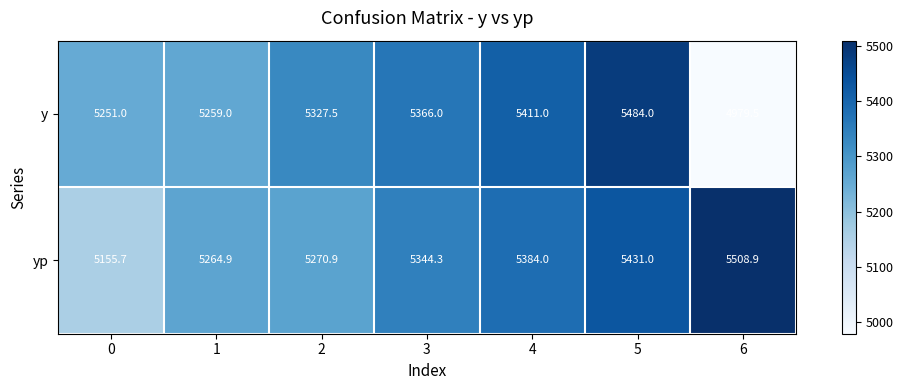

At which label does y reach its peak?

5